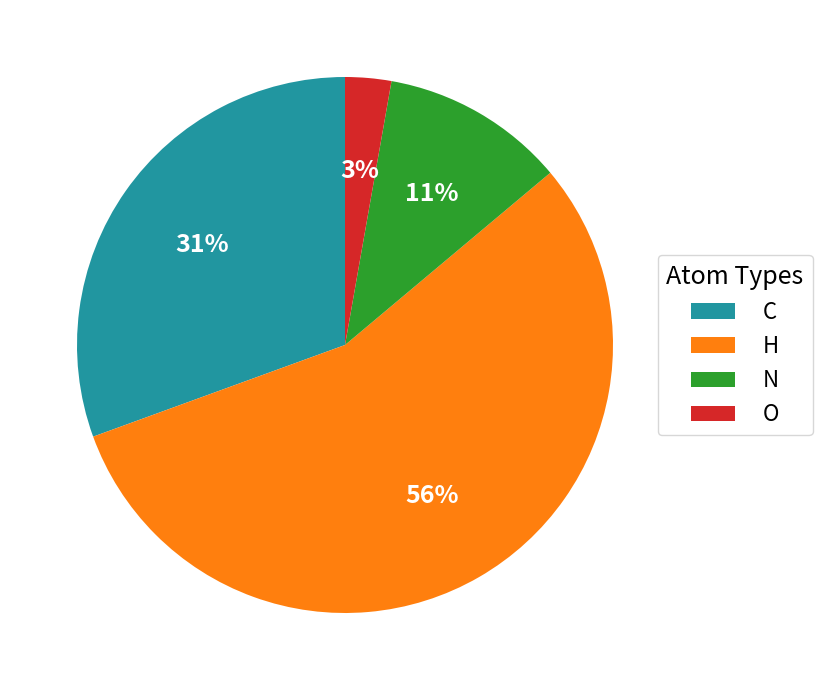

Rank the categories by value from highest to lowest.

H, C, N, O